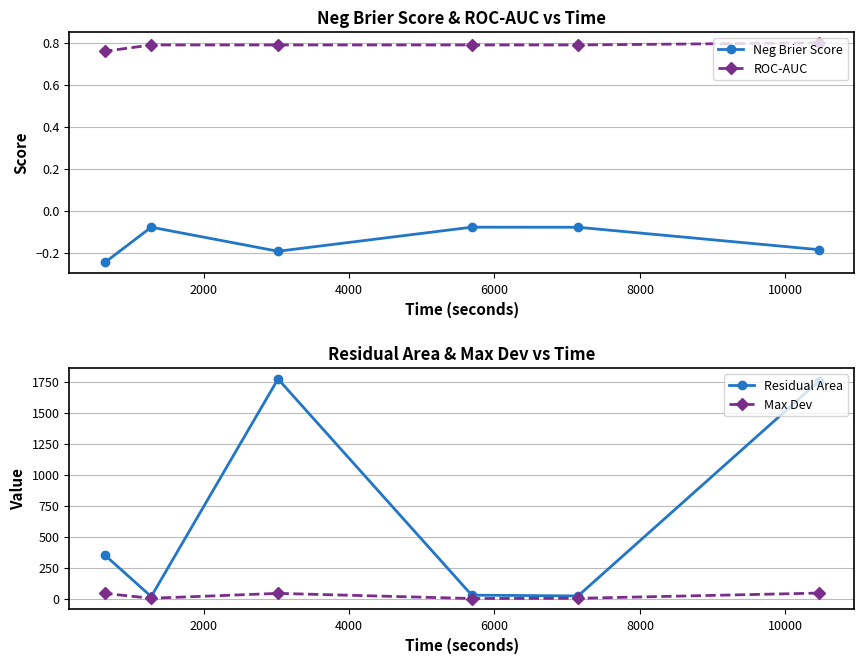

What is the maximum value for Max Dev?

47.6